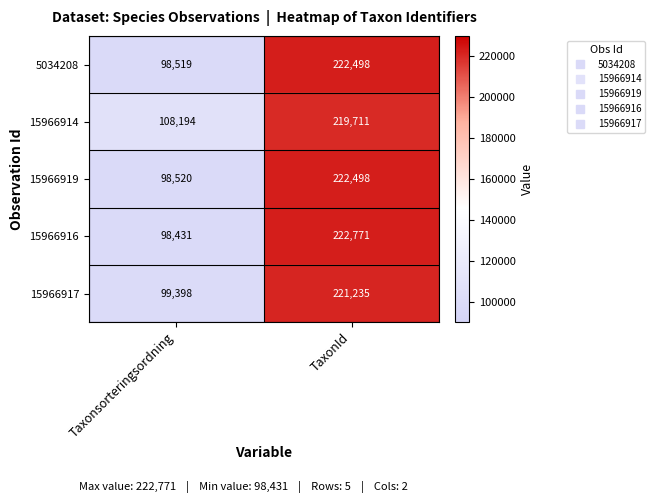

Is it true that 5034208 equals 127896 at TaxonId?

False